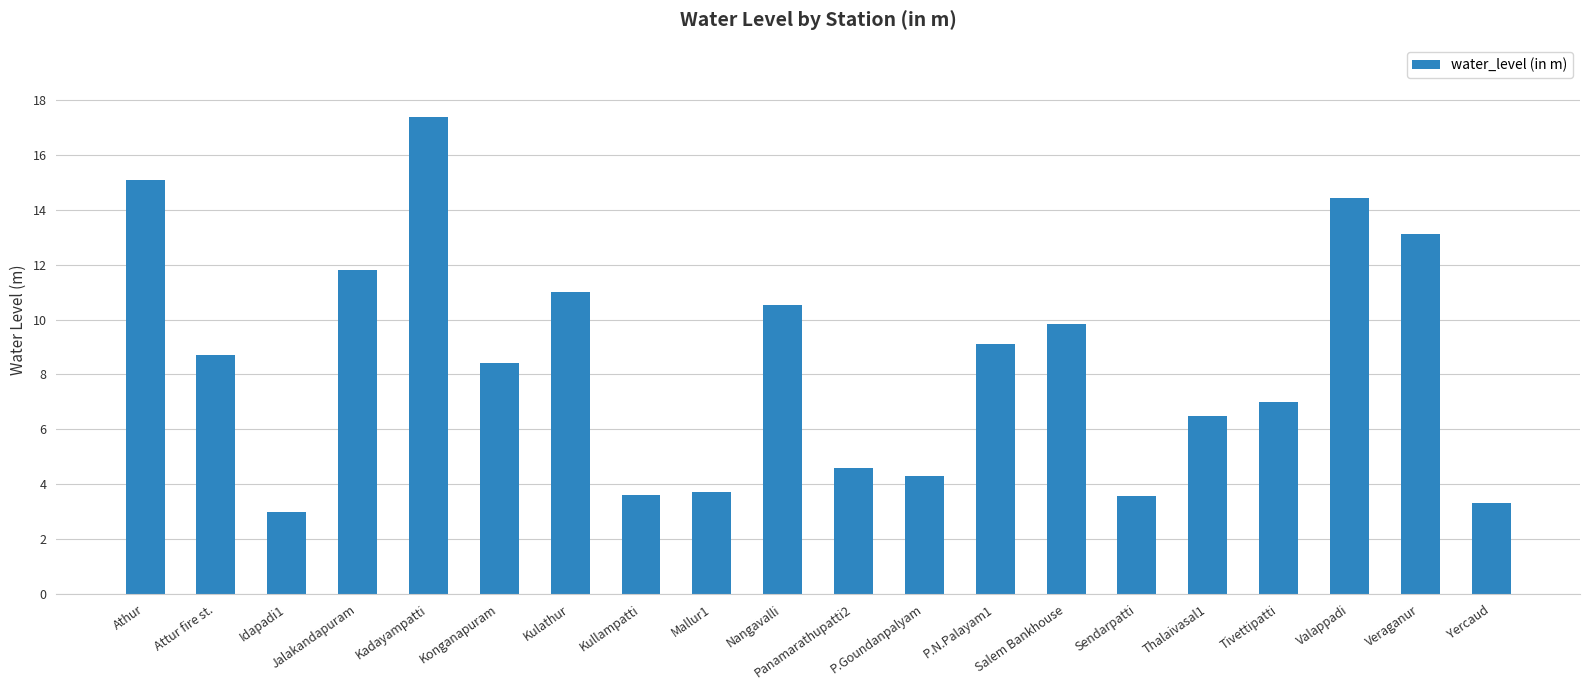

Approximately how many times larger is the value at Kullampatti compared to Thalaivasal1?

0.6